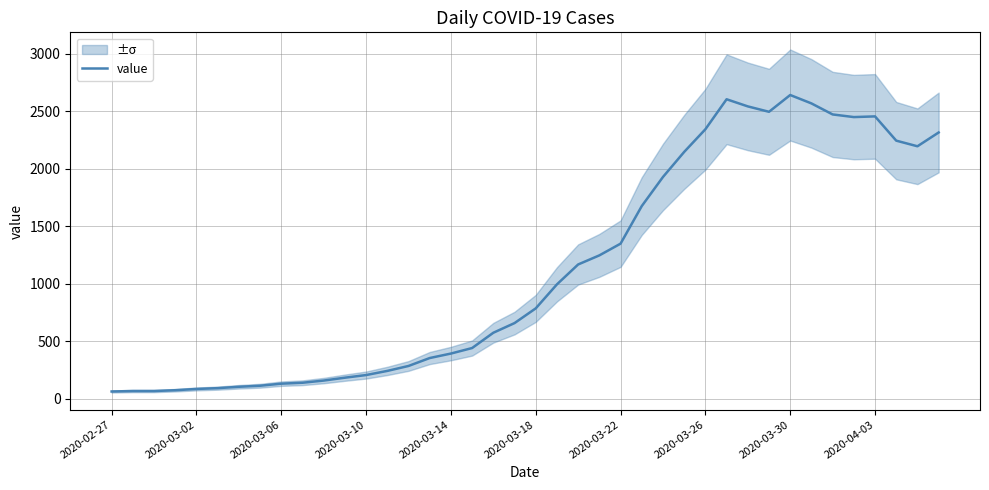

What is the change in value from 2020-03-26 to 2020-04-03?

+112